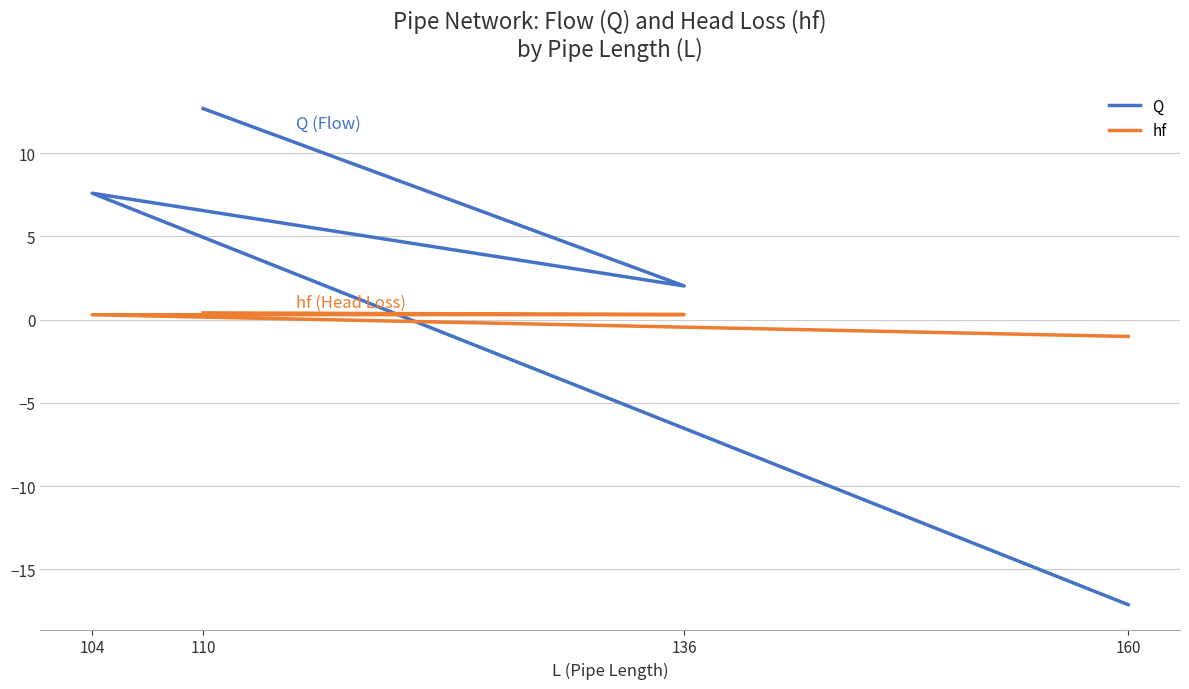

What is the difference between the maximum and minimum values in the hf series?

1.4